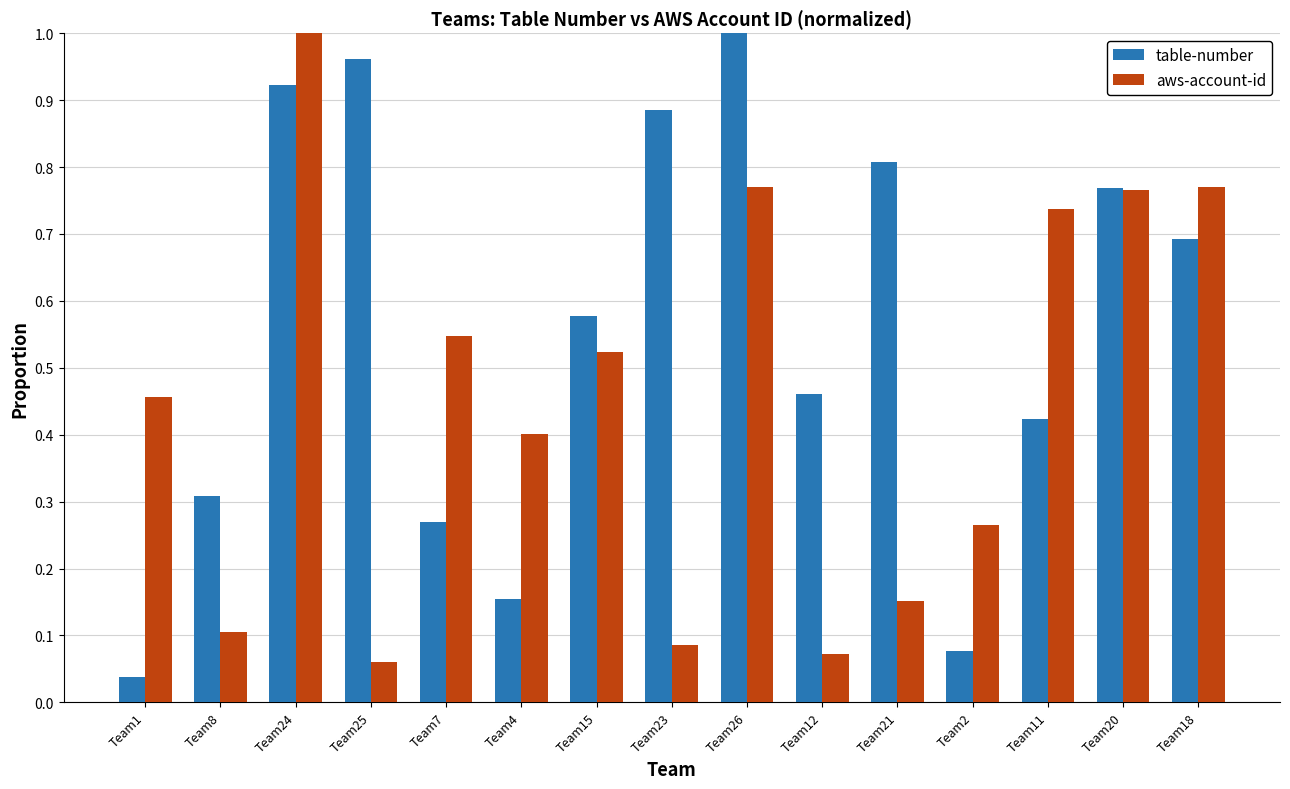

Which category has the highest value in the table-number series?

Team26